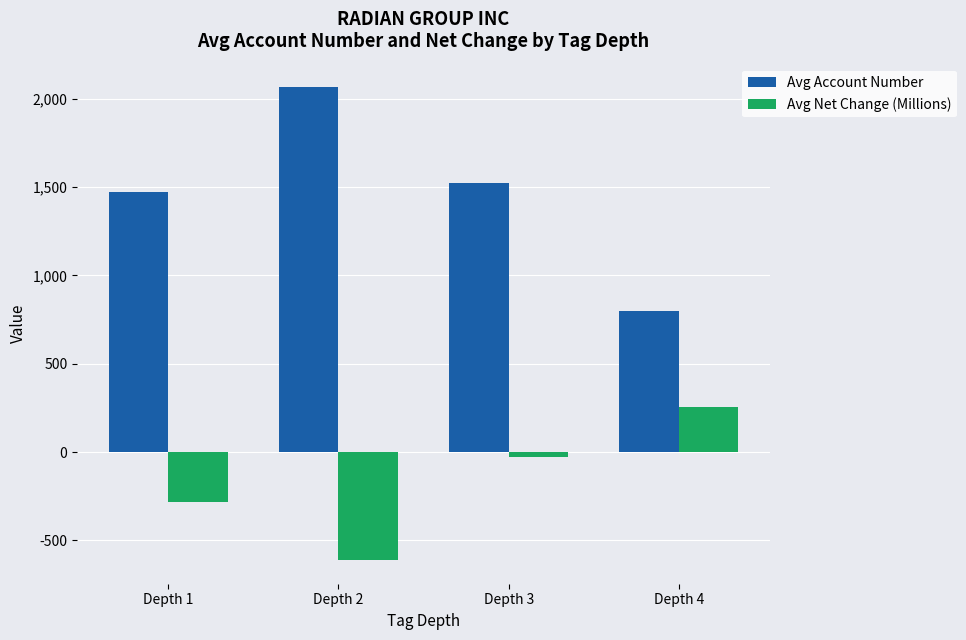

Read the Avg Account Number value at Depth 1.

1473.9